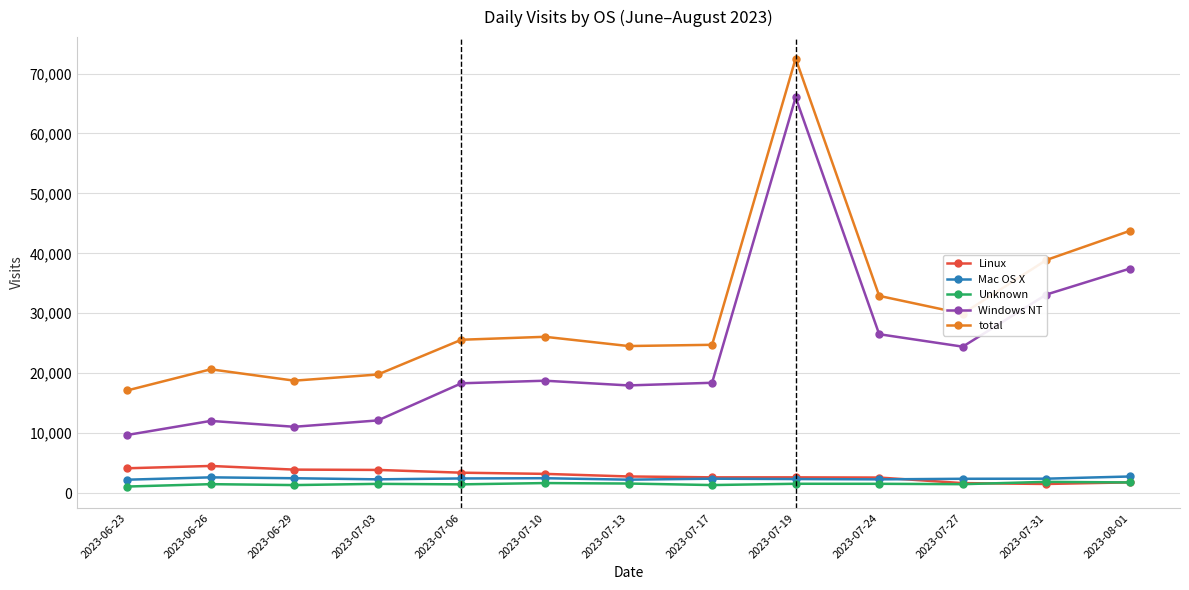

What is the value of the Unknown point at the 10th from the left?

1537